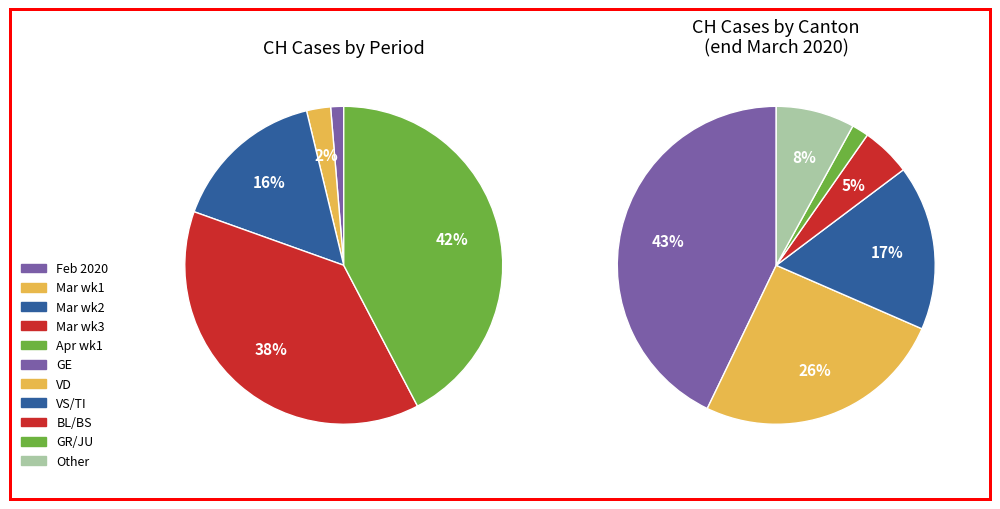

Is there any slice that represents more than half of the pie?

No